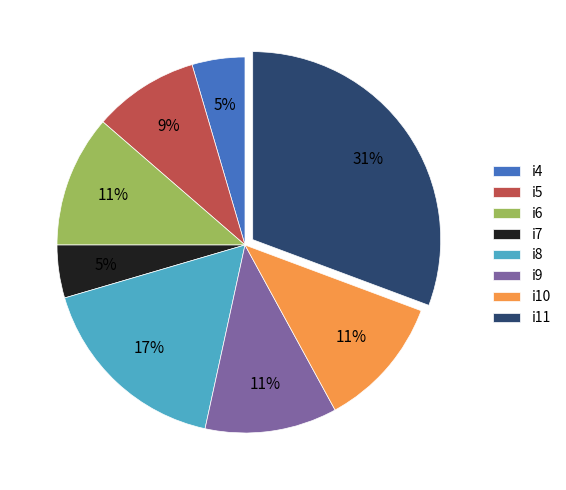

Which slice is the largest?

i11